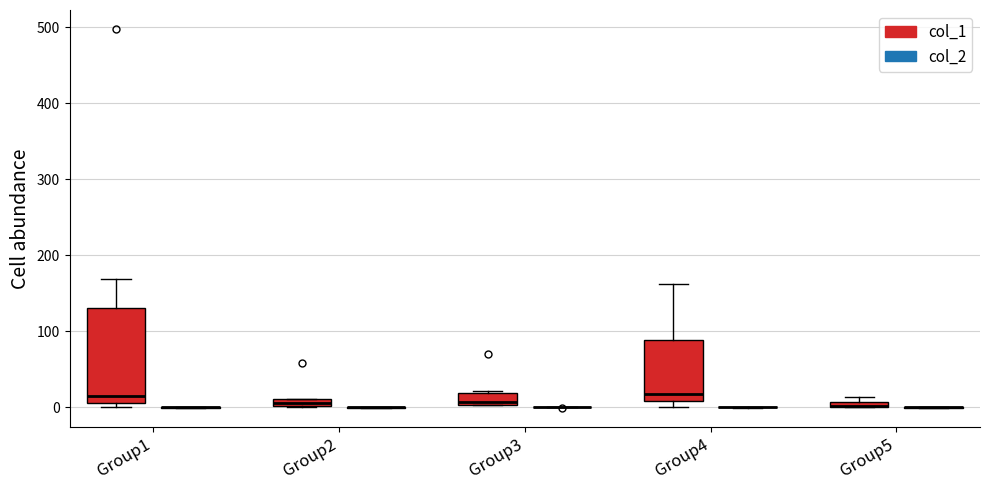

Which box is the tallest, from its lower edge to its upper edge?

Group1 (col_1)